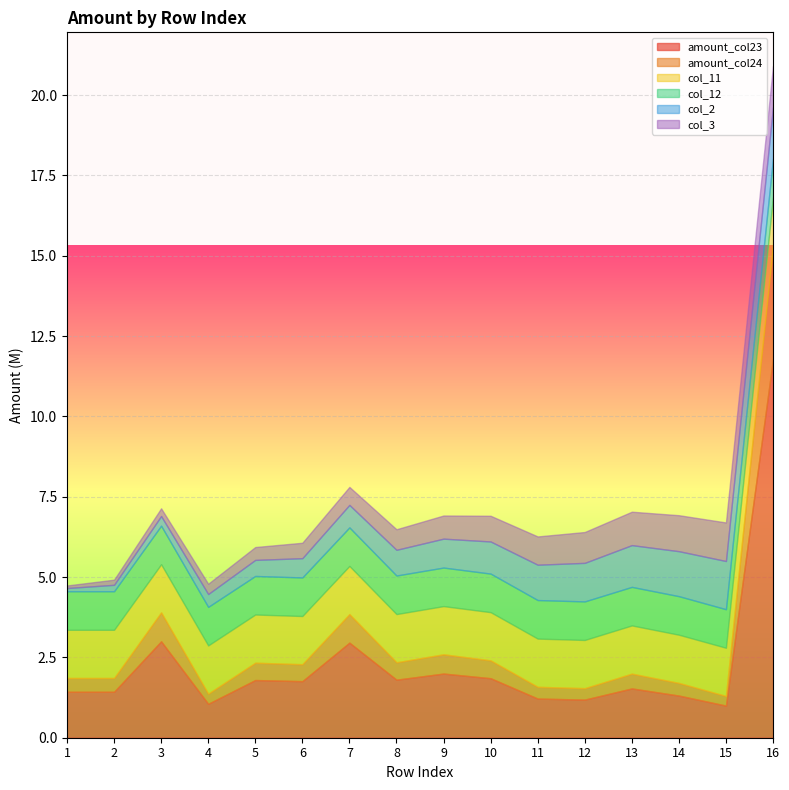

At which category is the sum across all series the highest?

16